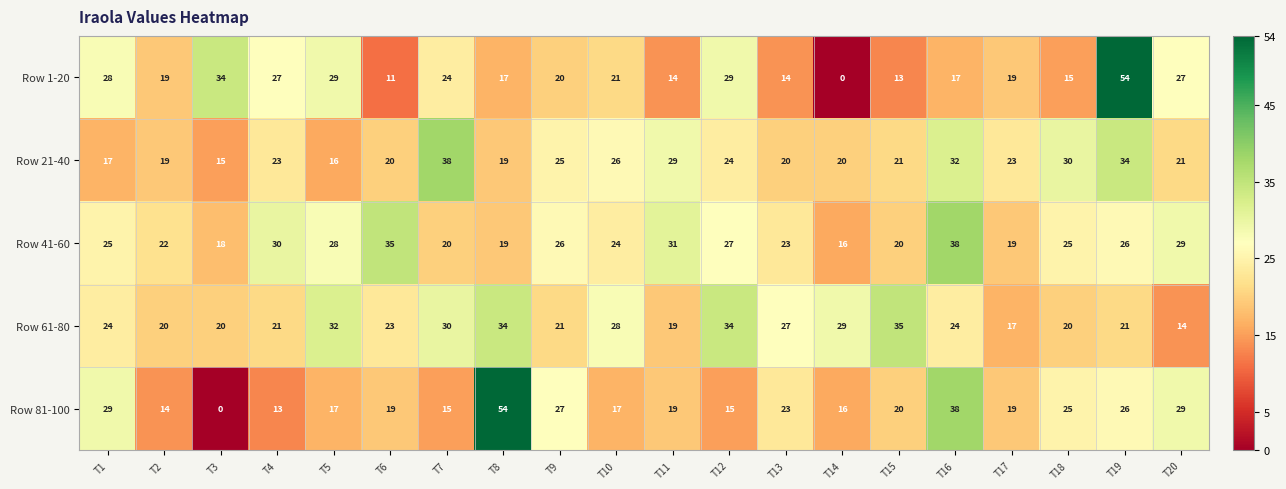

At which category is the sum across all series the highest?

T19